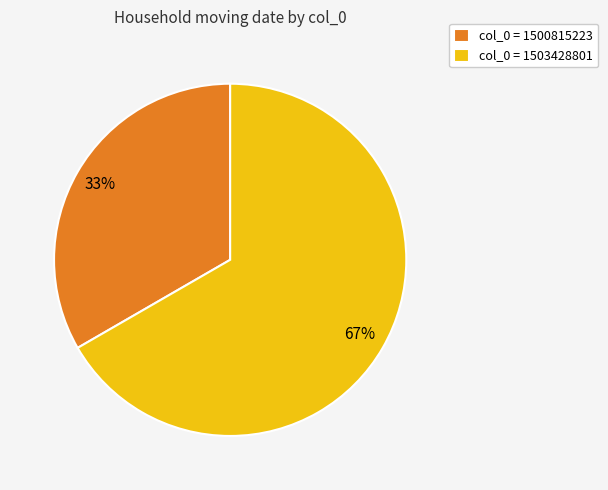

To the nearest percent, what is the combined percentage of col_0 = 1500815223 and col_0 = 1503428801?

100%